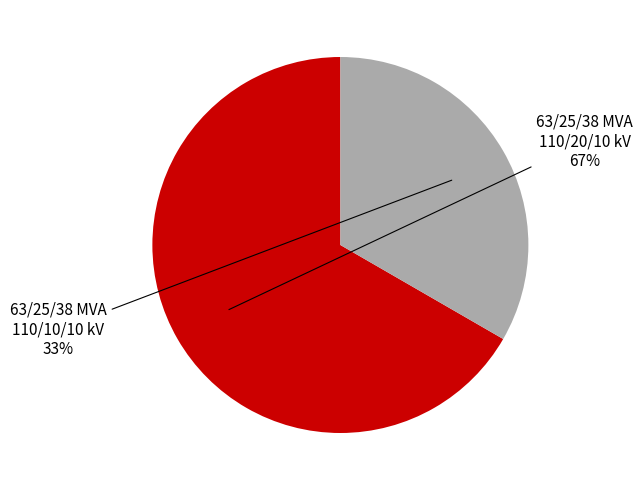

To the nearest percent, what is the average slice percentage?

50%